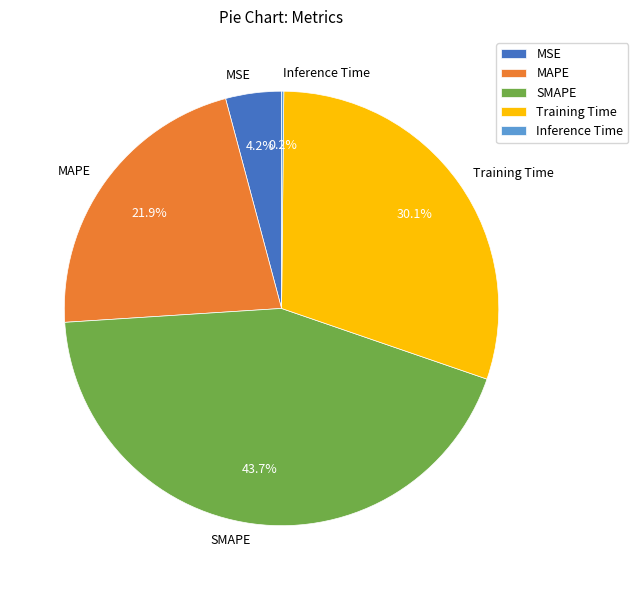

What portion of the pie excludes SMAPE?

56.3%